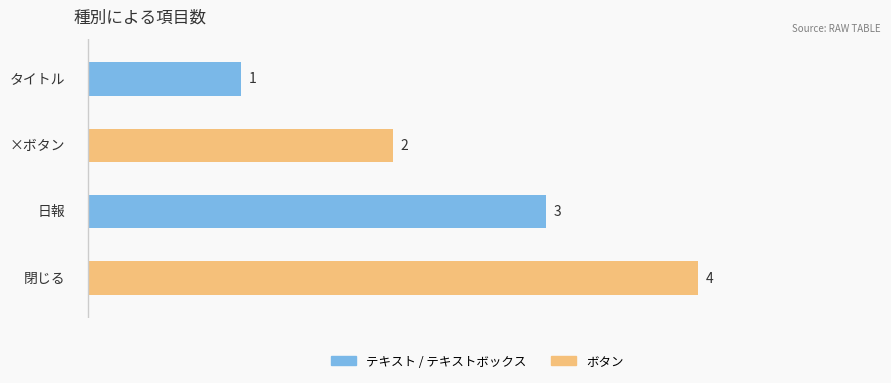

Is it true that テキスト / テキストボックス equals 1 at 0?

True